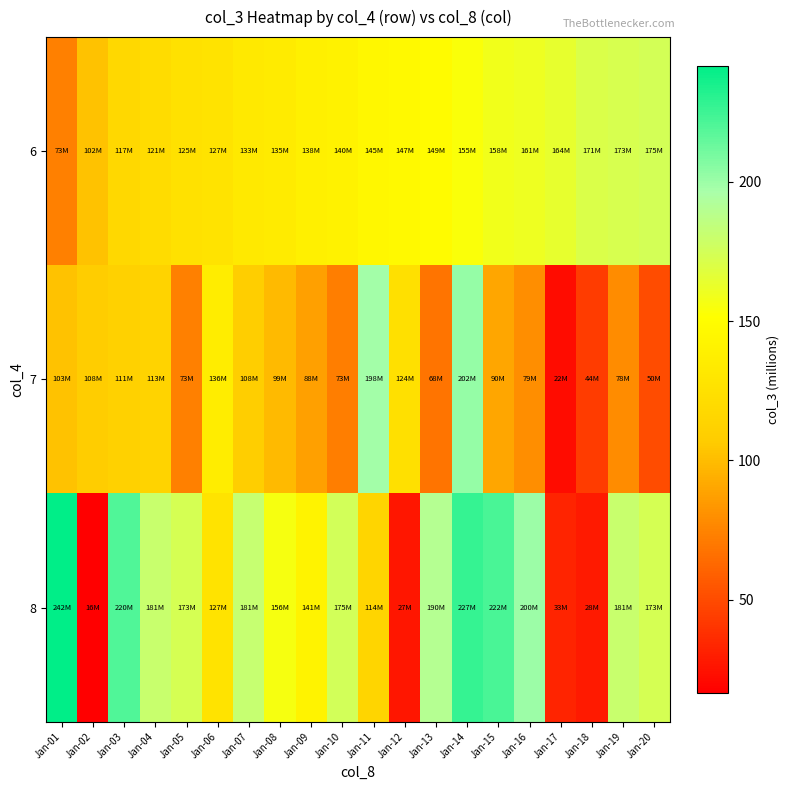

At which category is the sum across all series the highest?

Jan-14